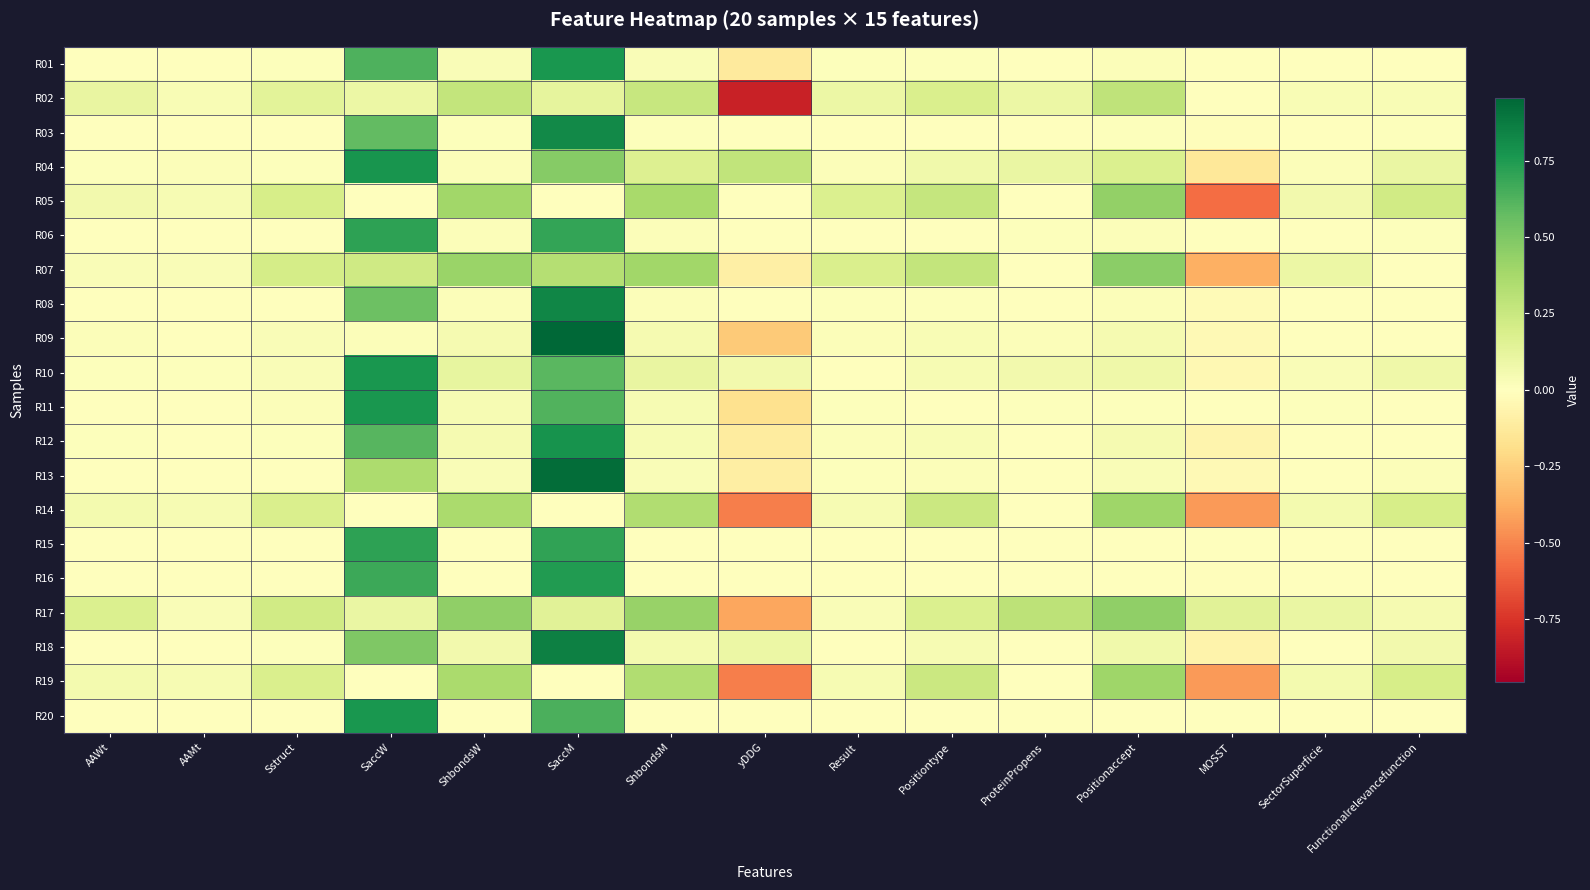

How many categories are shown in the chart?

15